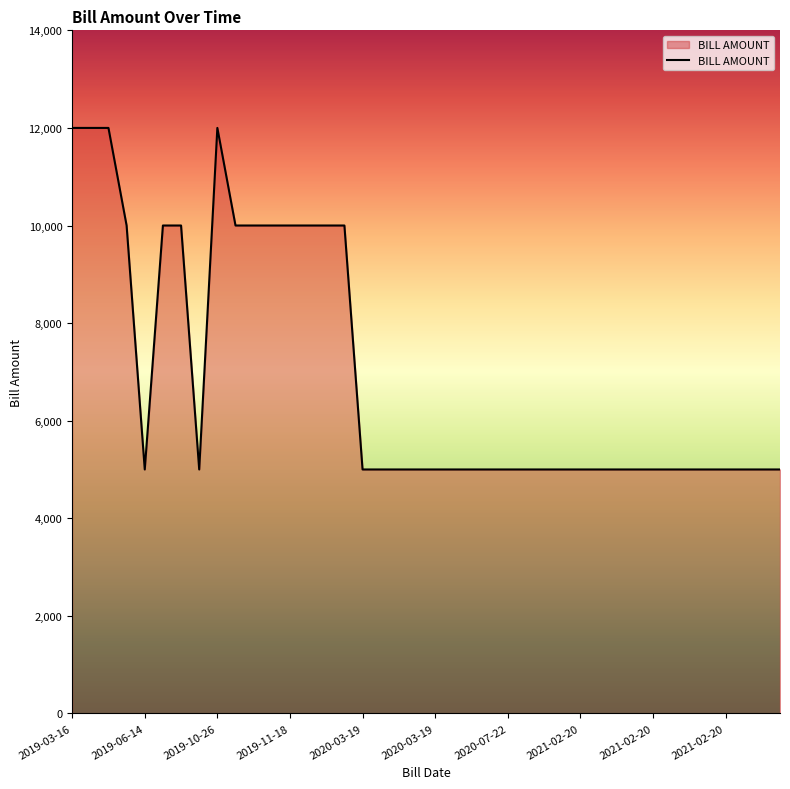

What is the difference between the maximum and minimum values?

7000